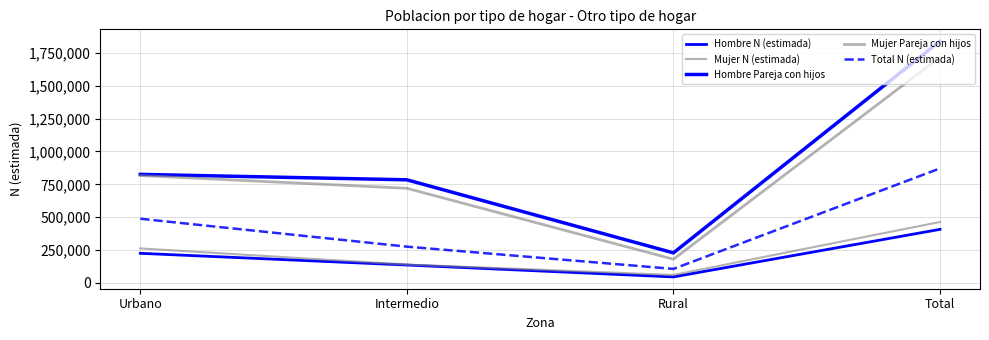

True or false: Hombre Pareja con hijos has a value of 1838755 at Total.

True